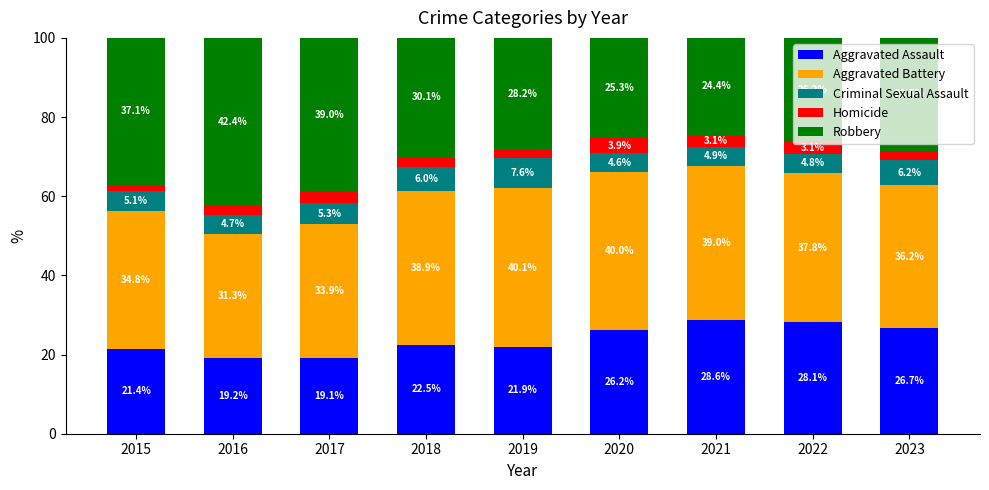

What is the lowest value of the Aggravated Assault series?

19.1